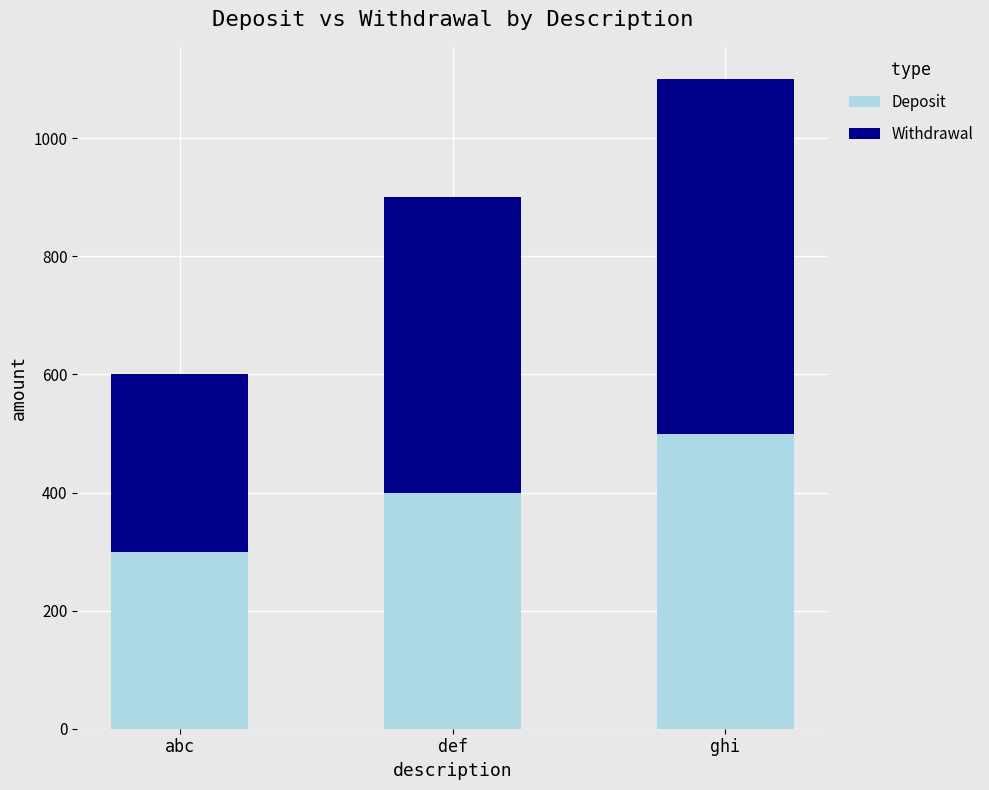

What is the sum of the Deposit values at abc and def?

700